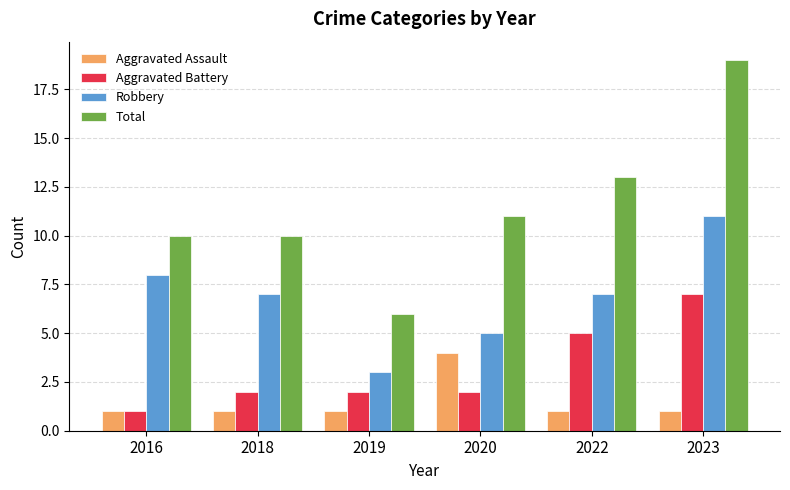

What is the difference between the maximum and minimum values in the Total series?

13